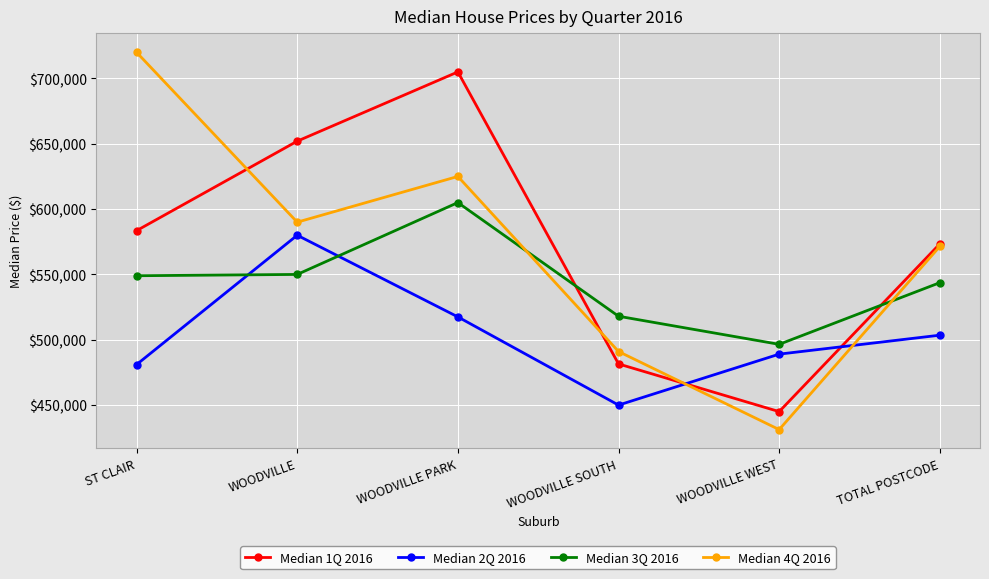

At how many categories does at least one series exceed 564297?

4